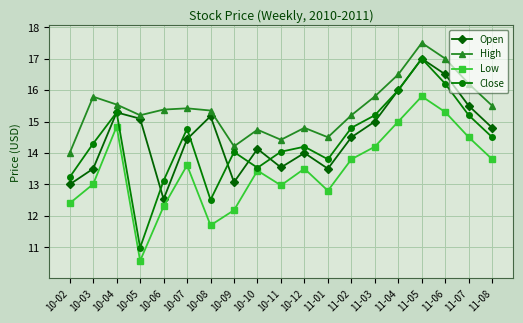

What is the label of the 7th point from the right?

11-02